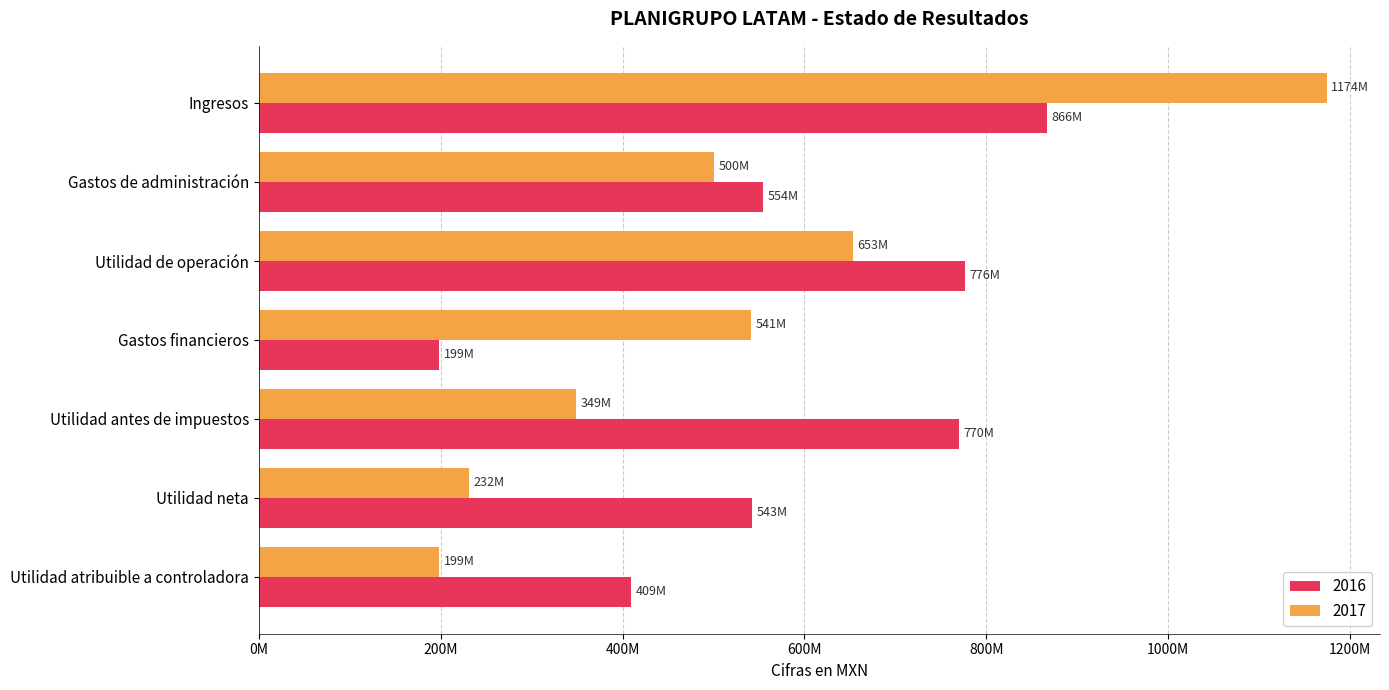

What is the total value across all series at Utilidad antes de impuestos?

1119214000